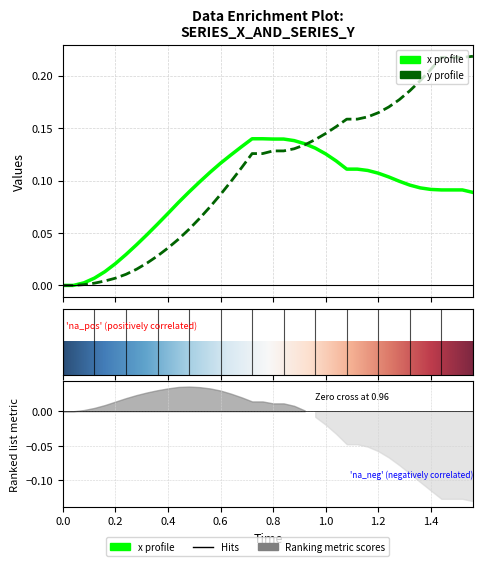

How many positive values does the x series have?

38